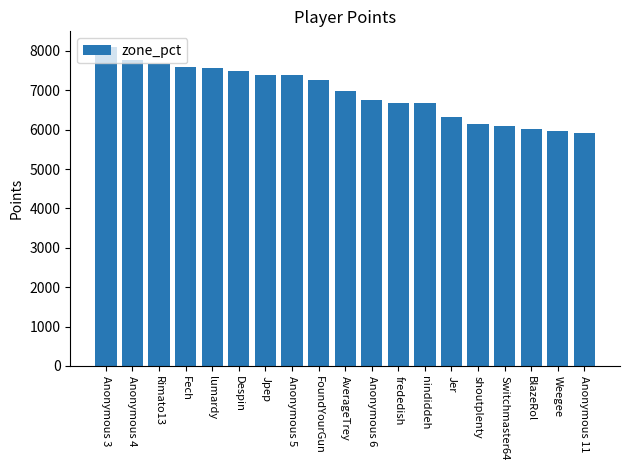

What is the label of the 13th bar from the left?

nindiddeh